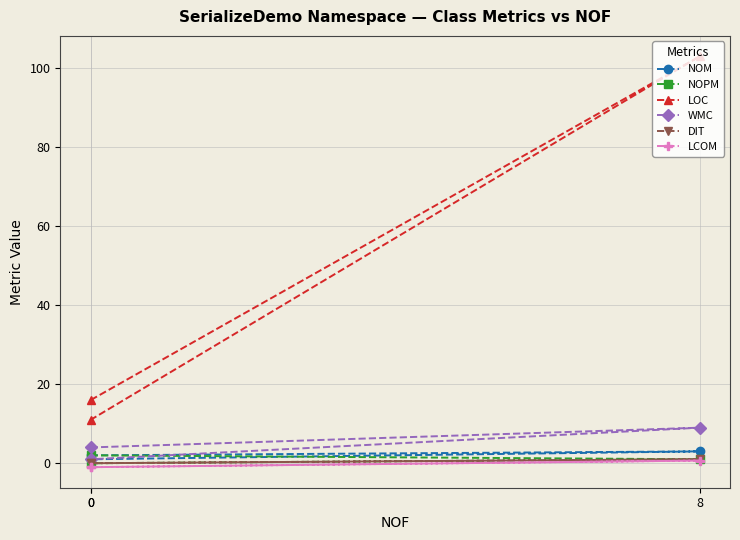

What is the sum of all NOM values?

6.0